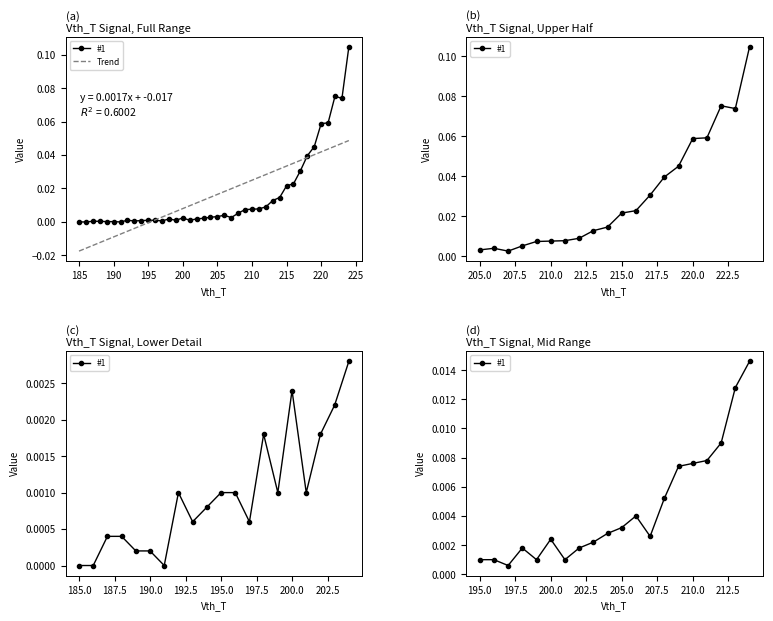

How many categories are shown in the chart?

40